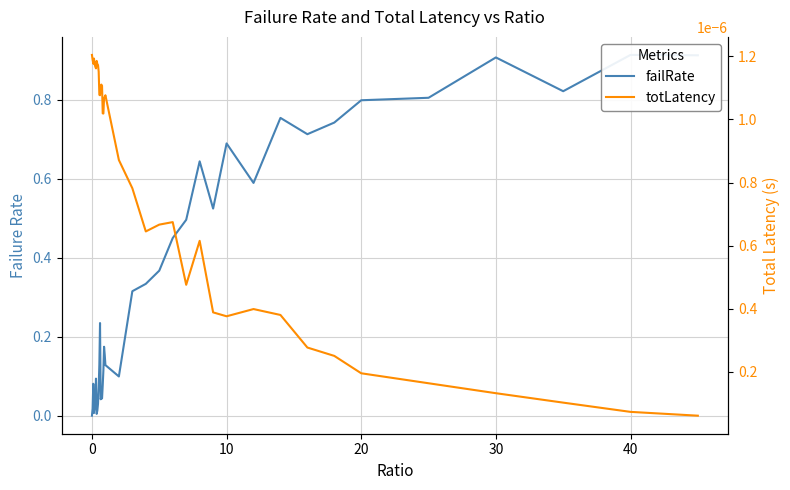

Reading right to left, list all the values displayed in this chart.

failRate: 0.9	0.9	0.8	0.9	0.8	0.8	0.7	0.7	0.8	0.6	0.7	0.5	0.6	0.5	0.4	0.4	0.3	0.3	0.1	0.1	0.2	0.2	0.1	0.1	0.0	0.0	0.0	0.2	0.1	0.1	0.0	0.0	0.0	0.1	0.0	0.0	0.0	0.1	0.0	0.0
totLatency: 0.0	0.0	0.0	0.0	0.0	0.0	0.0	0.0	0.0	0.0	0.0	0.0	0.0	0.0	0.0	0.0	0.0	0.0	0.0	0.0	0.0	0.0	0.0	0.0	0.0	0.0	0.0	0.0	0.0	0.0	0.0	0.0	0.0	0.0	0.0	0.0	0.0	0.0	0.0	0.0